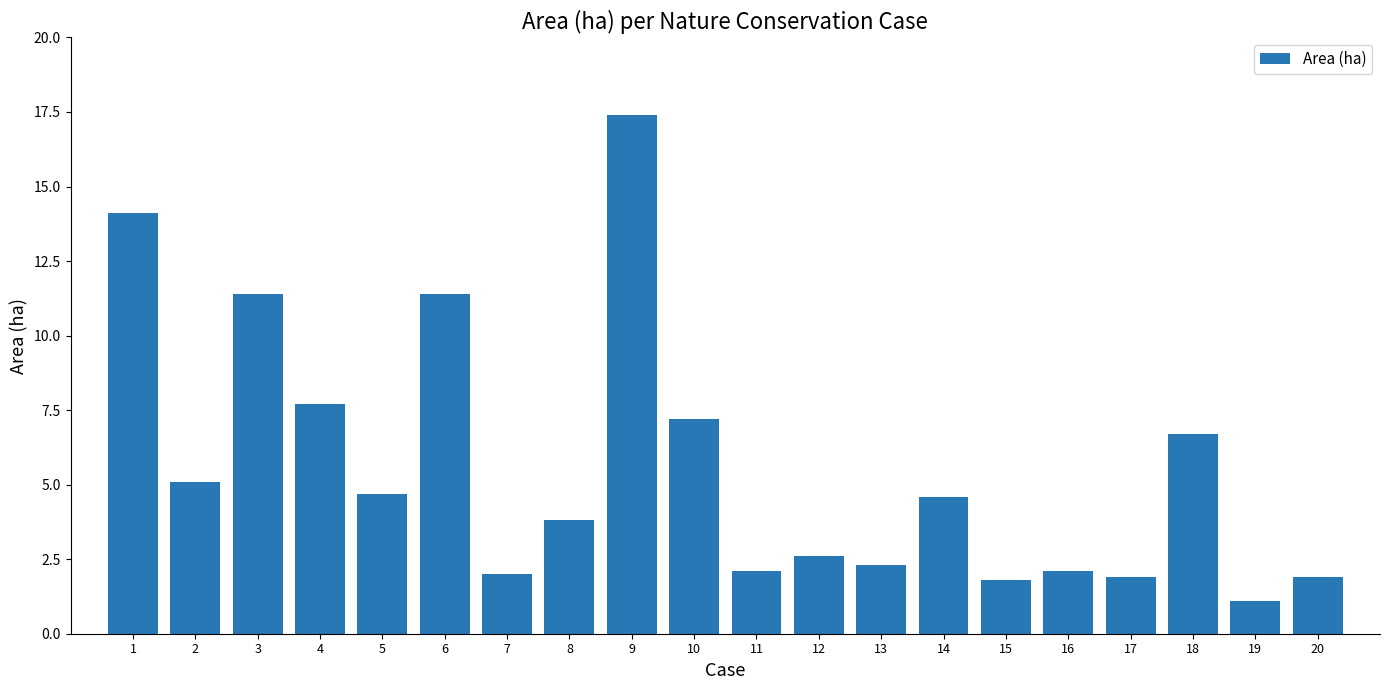

What is the value of the 10th bar from the left?

7.2